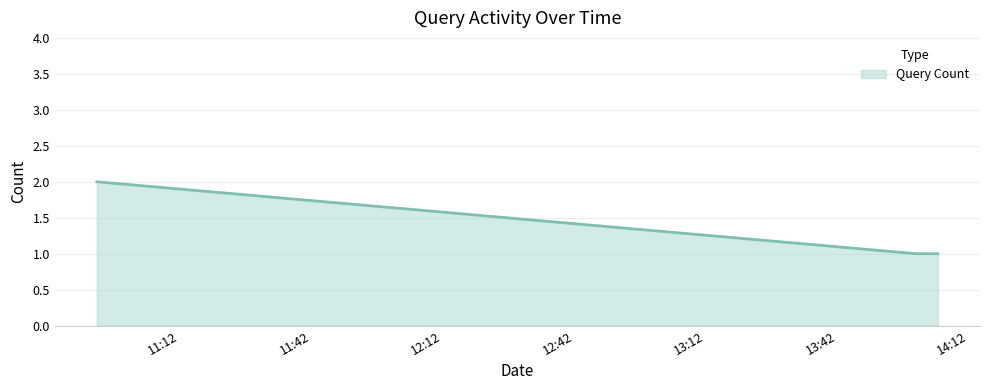

What is the sum of all values?

4